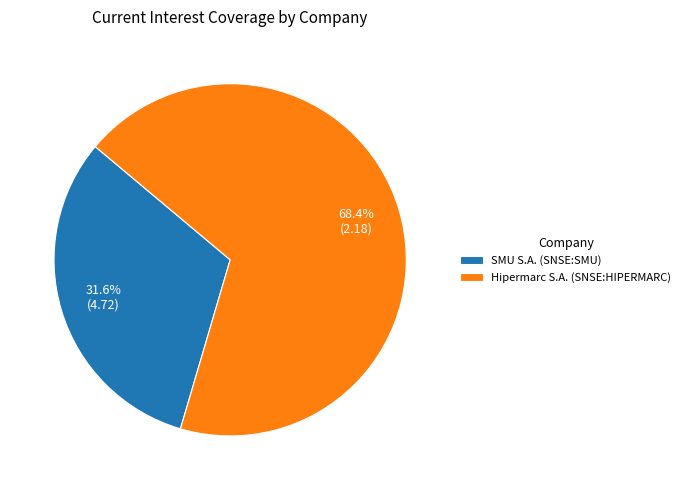

To the nearest percent, what is the difference between the largest and smallest slice percentages?

37%